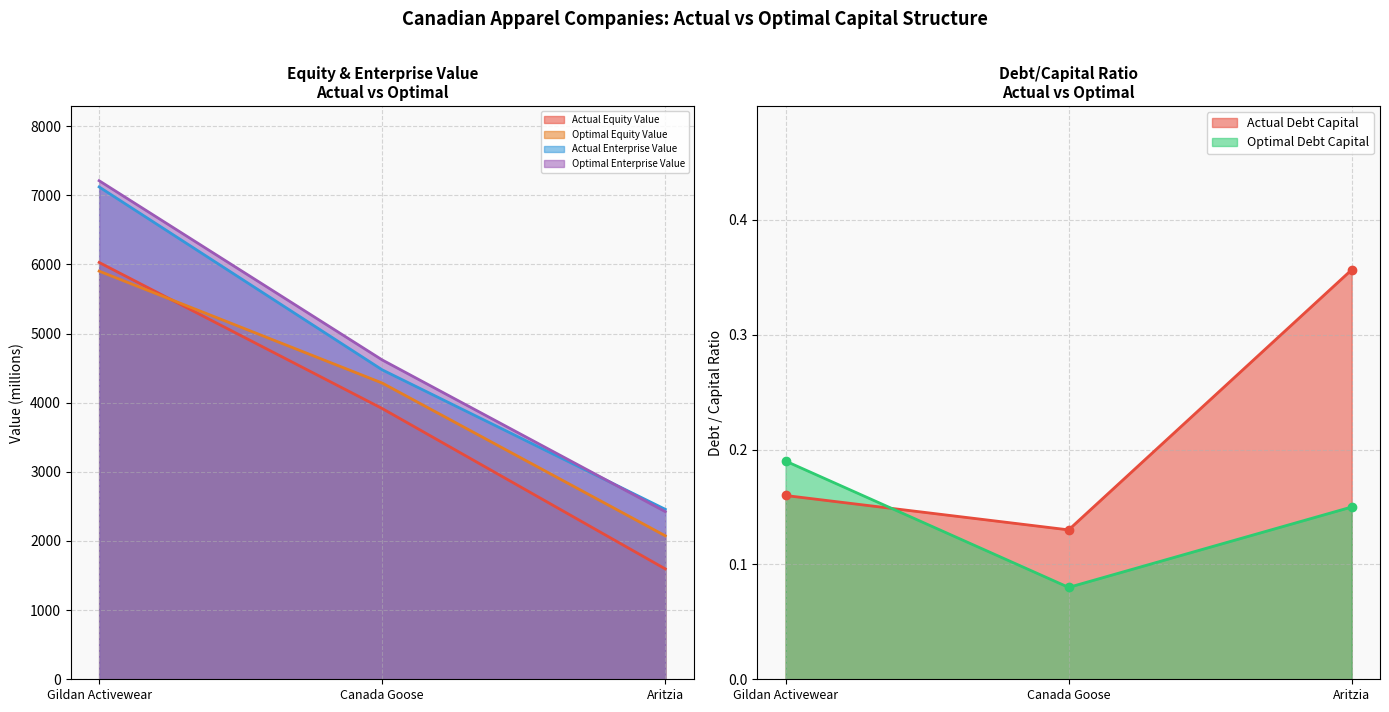

Is the value of optimal_debt_capital at Gildan Activewear greater than the value of actual_debt_capital at Gildan Activewear?

Yes